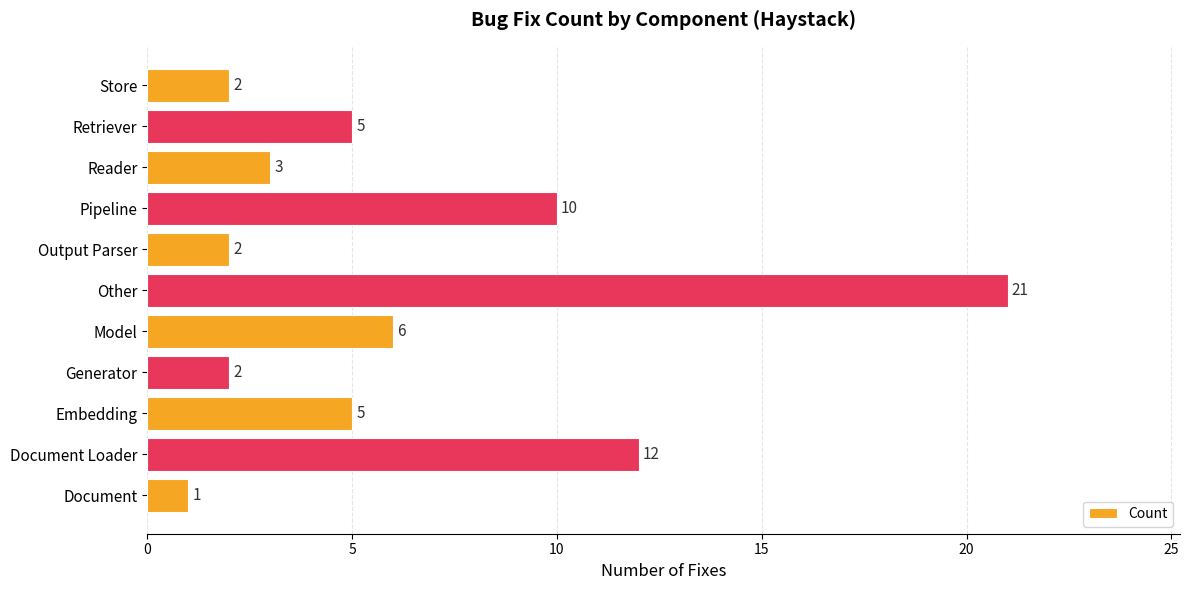

What is the greatest value displayed?

21